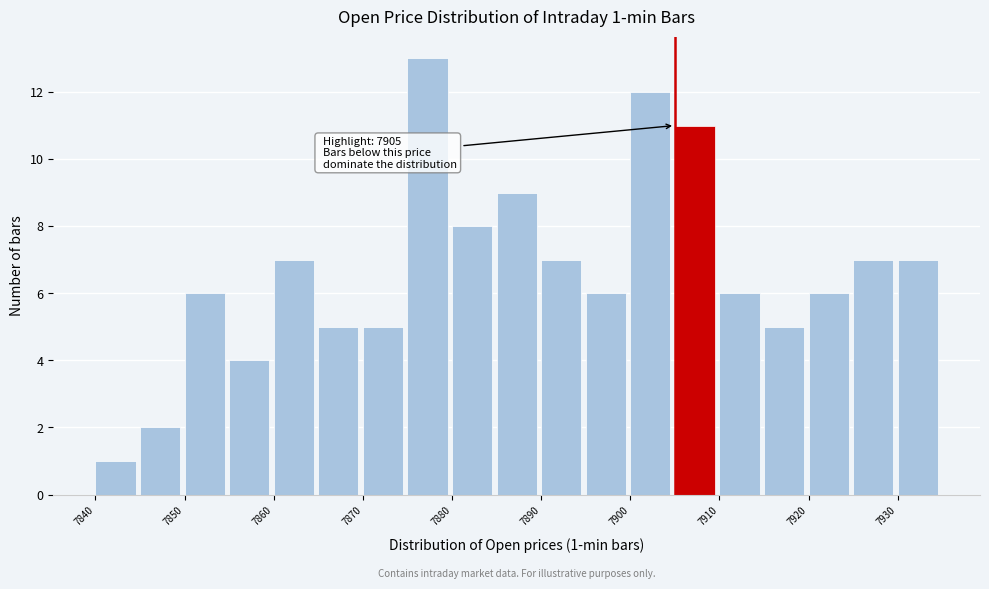

Over which range of the x-axis is the bar tallest?

7875 to 7880